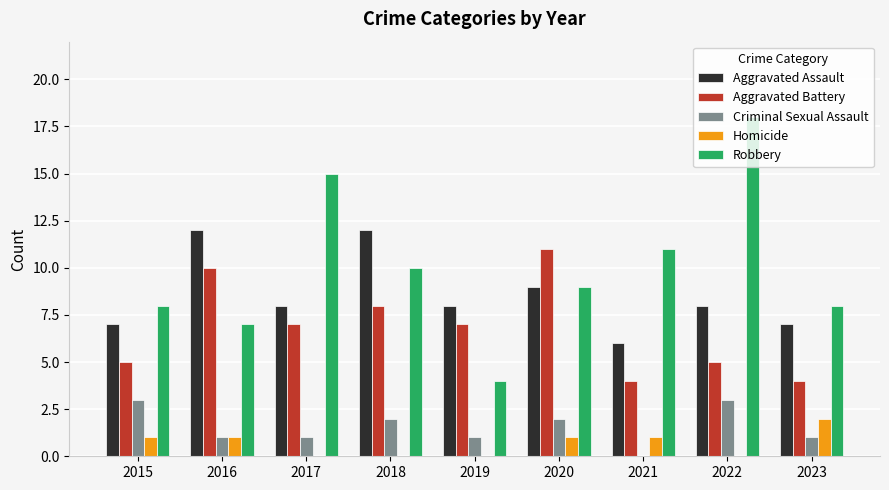

The Aggravated Assault series shows 8 at 2017. True or false?

True